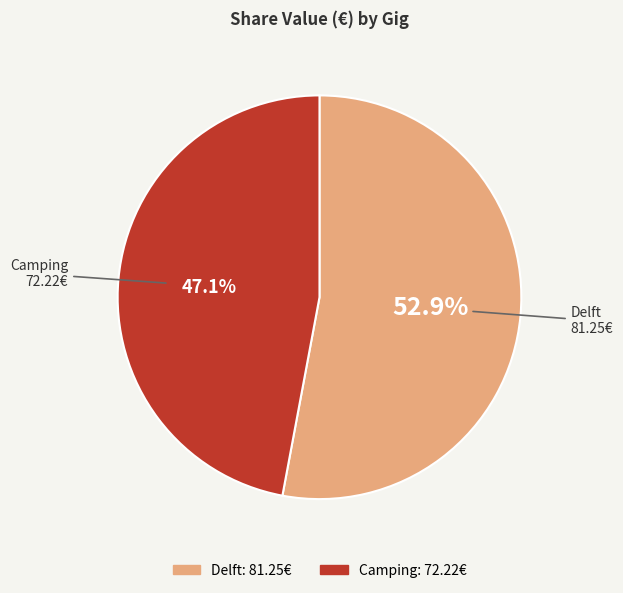

True or false: Camping accounts for 40% of the total.

False